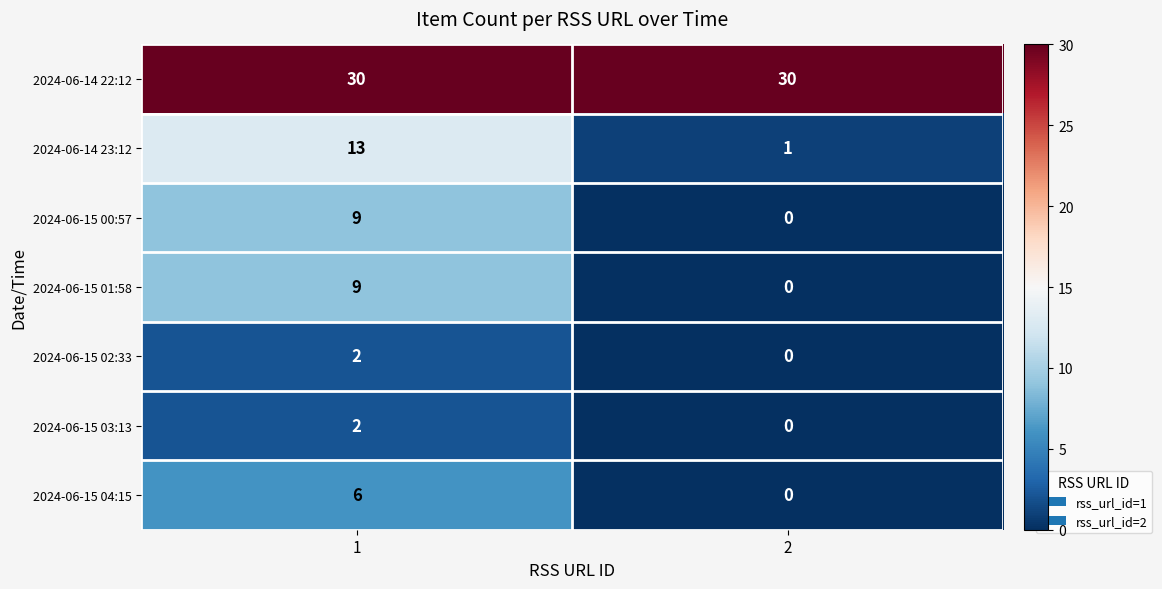

What is the difference between the 2024-06-15 04:15 values at 2 and 1?

6